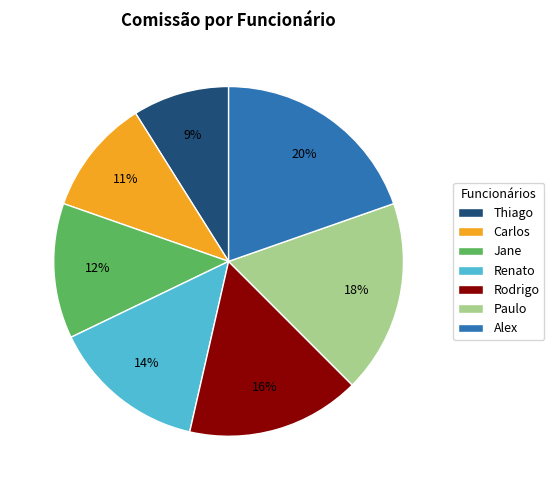

Is Carlos the majority of the pie?

No